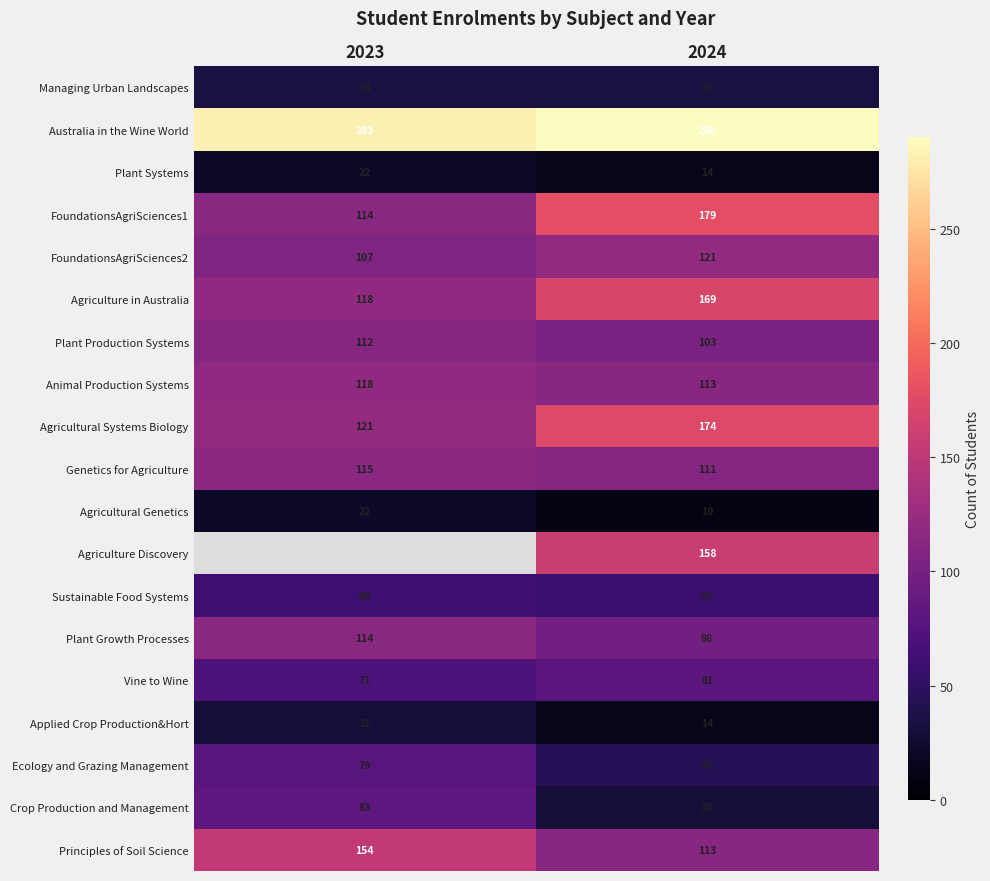

Rank the categories by Vine to Wine value from highest to lowest.

2024, 2023